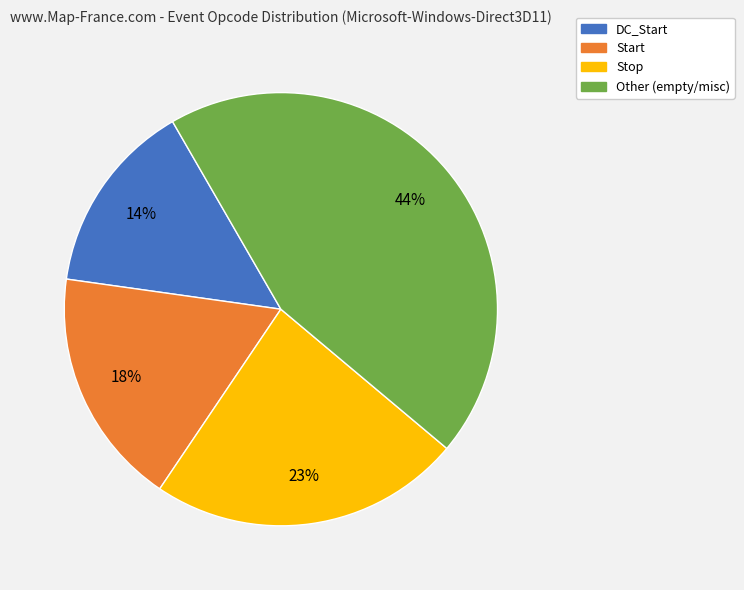

Is it true that DC_Start is 23% of the pie?

False